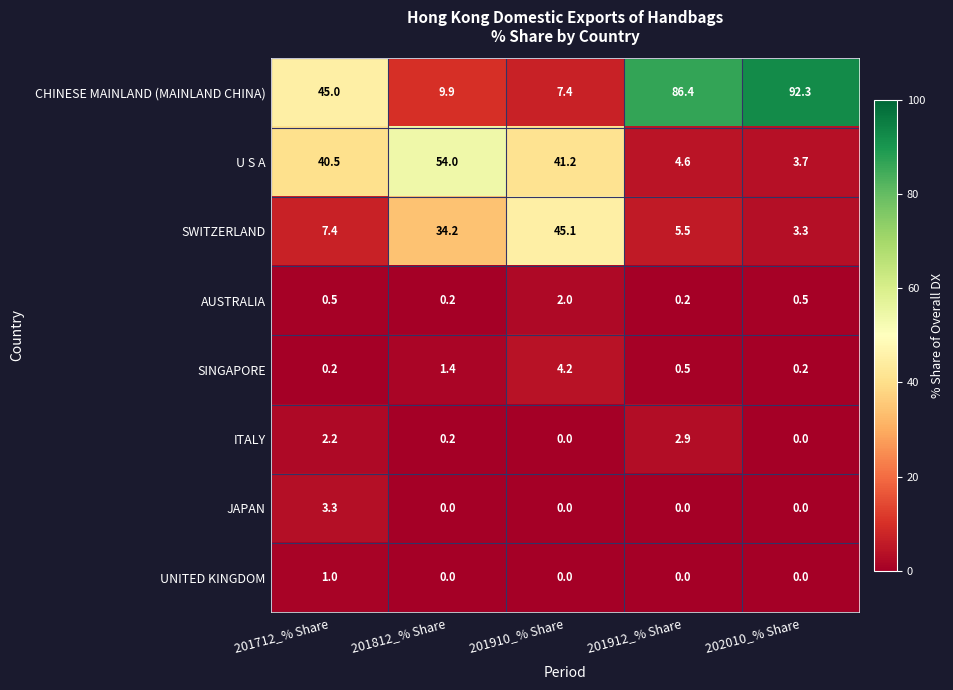

What is the difference between the SINGAPORE values at 201812_% Share and 201910_% Share?

2.8